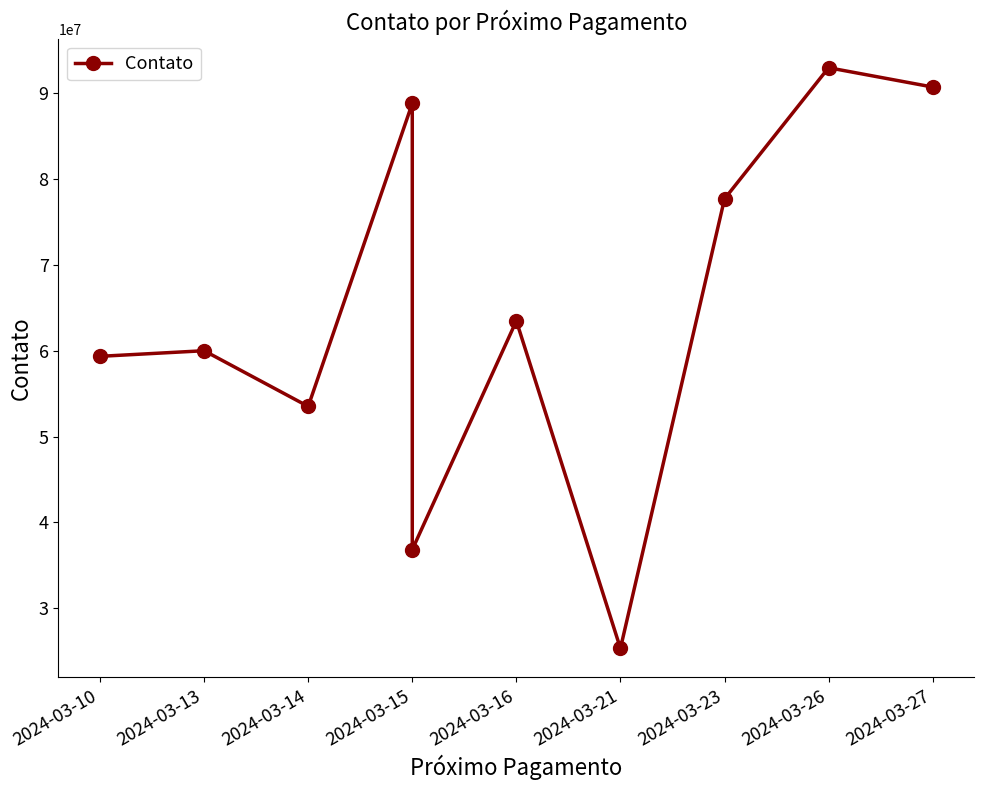

True or false: there are more than 1 points higher than both neighbors.

True